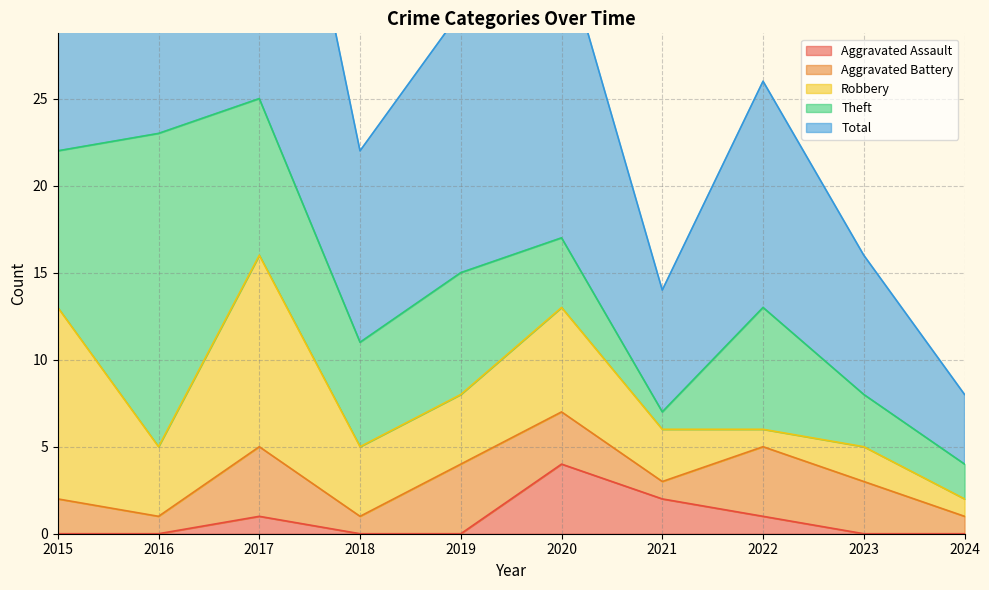

Is the value of Aggravated Assault at 2017 greater than the value of Robbery at 2015?

No